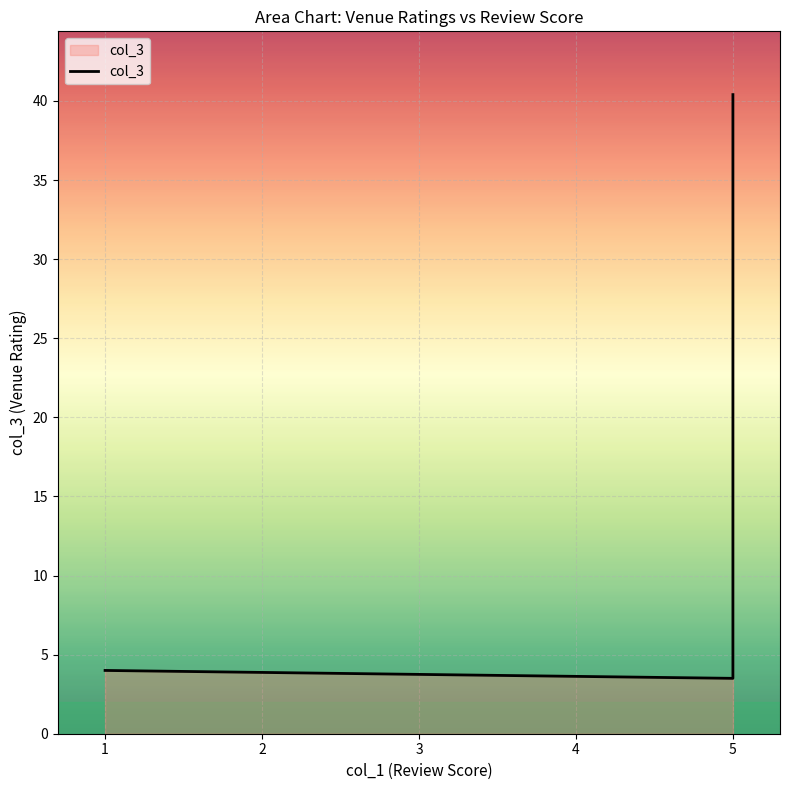

Count the number of categories in the chart.

8